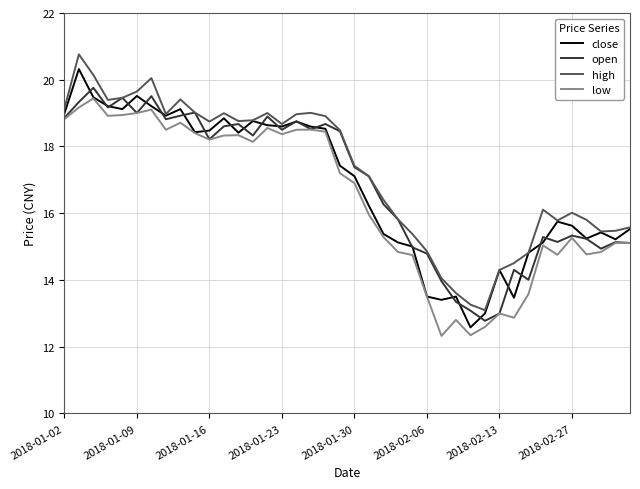

What is the smallest value displayed?

12.3